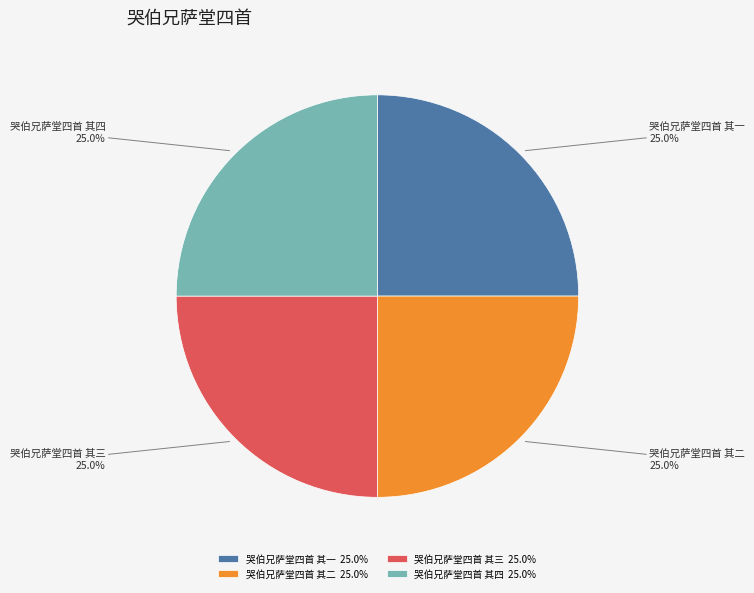

What is the ratio of the value at 哭伯兄萨堂四首 其四 25.0% to the value at 哭伯兄萨堂四首 其一 25.0%?

1.0